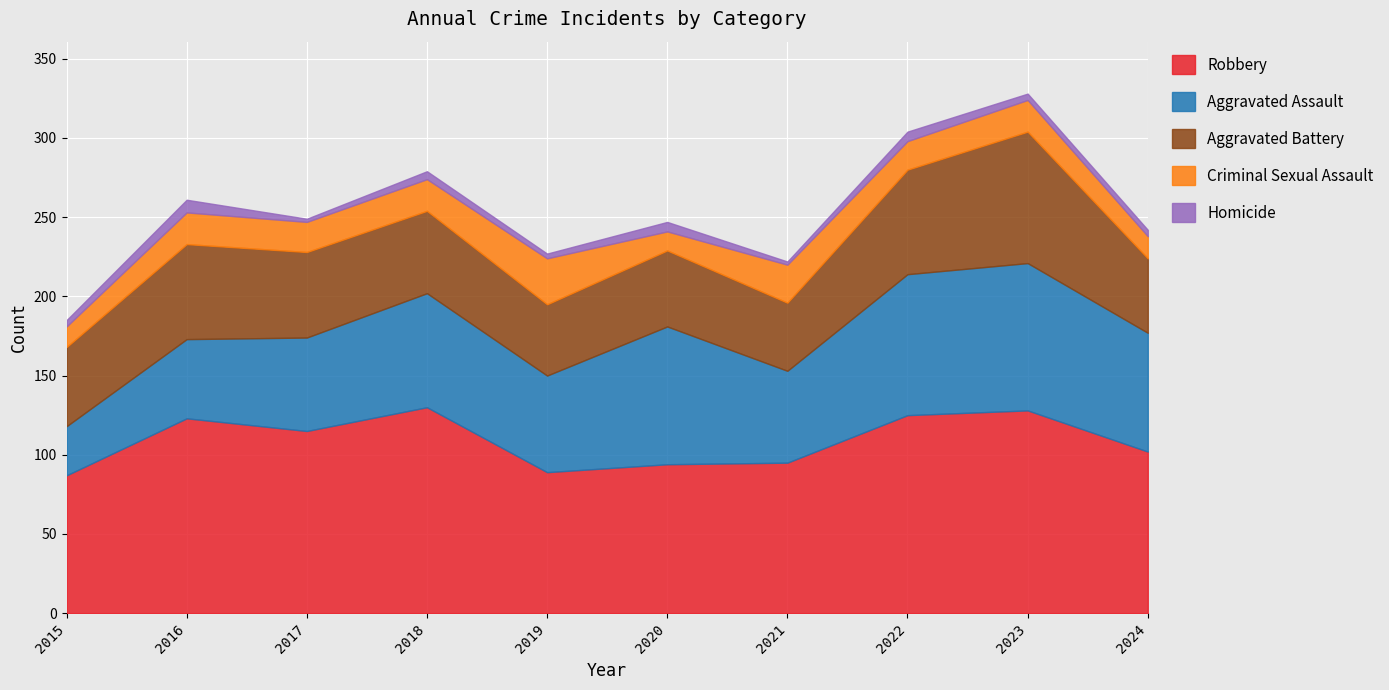

At which label does Homicide first exceed 4?

2016